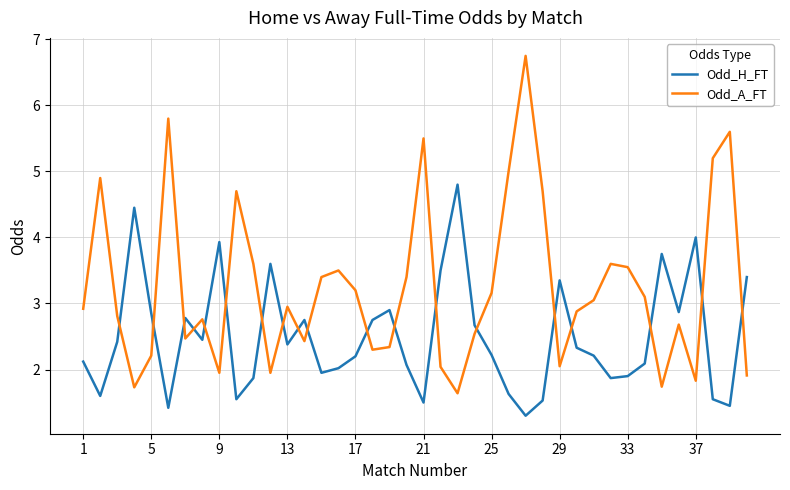

Which series has the widest spread of values?

Odd_A_FT